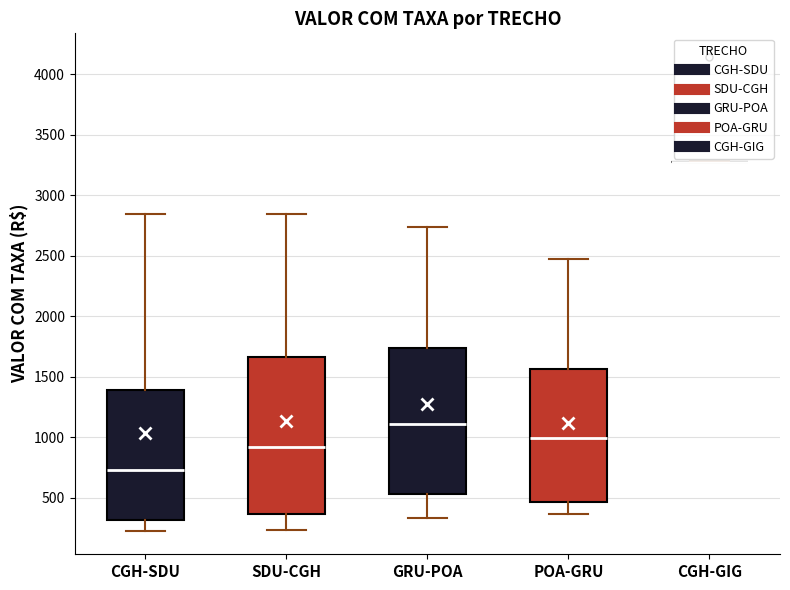

Which box is the tallest, from its lower edge to its upper edge?

SDU-CGH